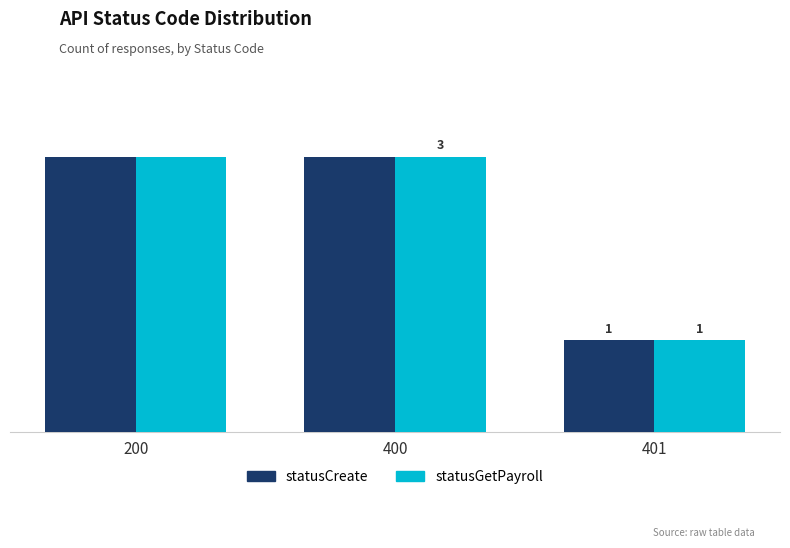

What are all the series names shown in the legend?

statusCreate, statusGetPayroll